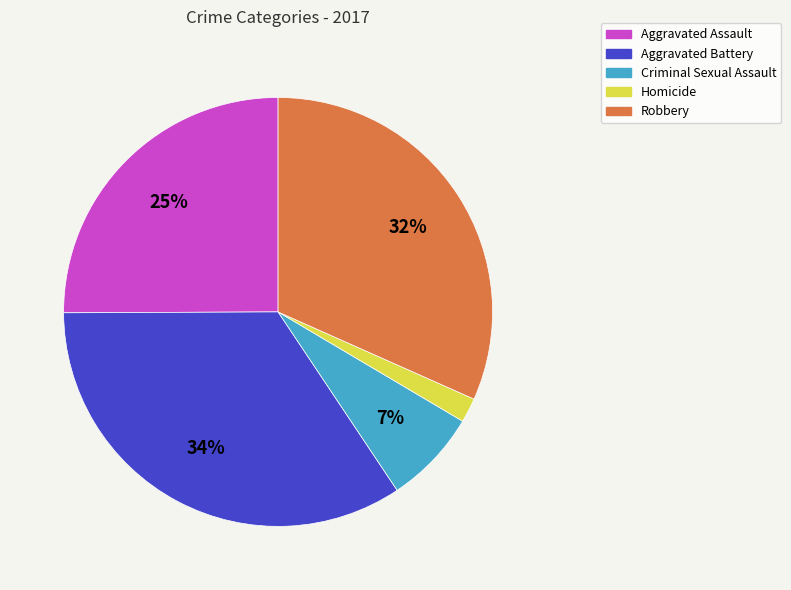

Rank the categories by value from highest to lowest.

Aggravated Battery, Robbery, Aggravated Assault, Criminal Sexual Assault, Homicide